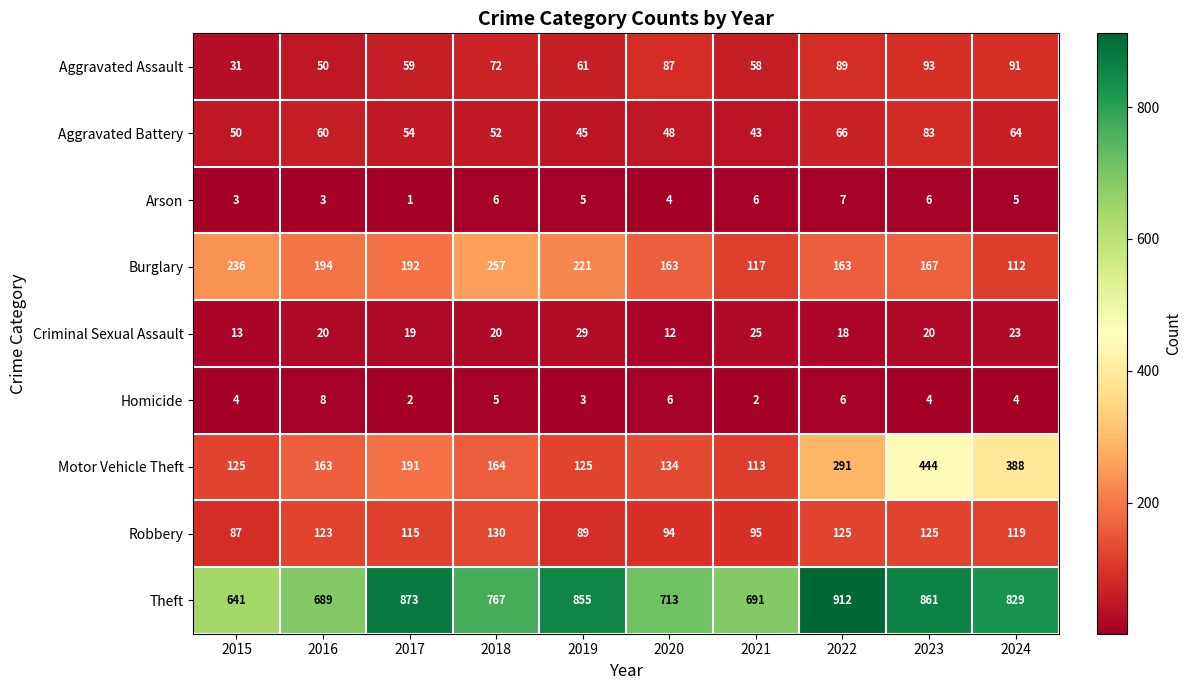

List the series in order of their peak value, lowest first.

Arson, Homicide, Criminal Sexual Assault, Aggravated Battery, Aggravated Assault, Robbery, Burglary, Motor Vehicle Theft, Theft